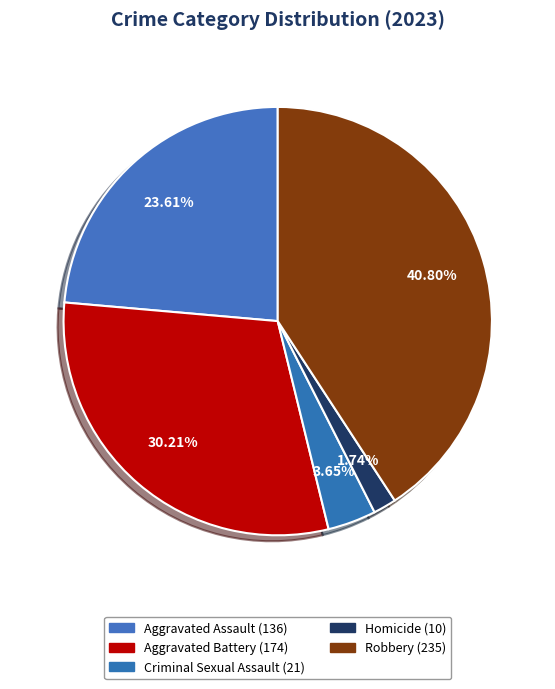

How many segments does this pie chart have?

5